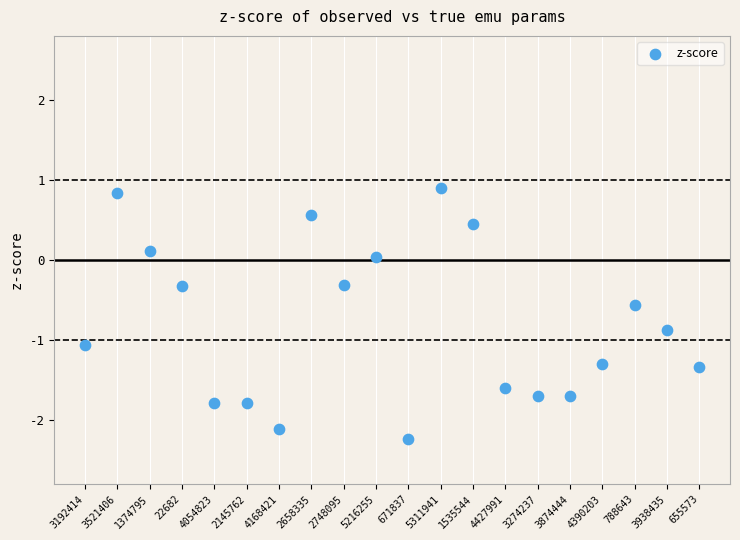

What is the range of Y values (max minus min)?

3.1